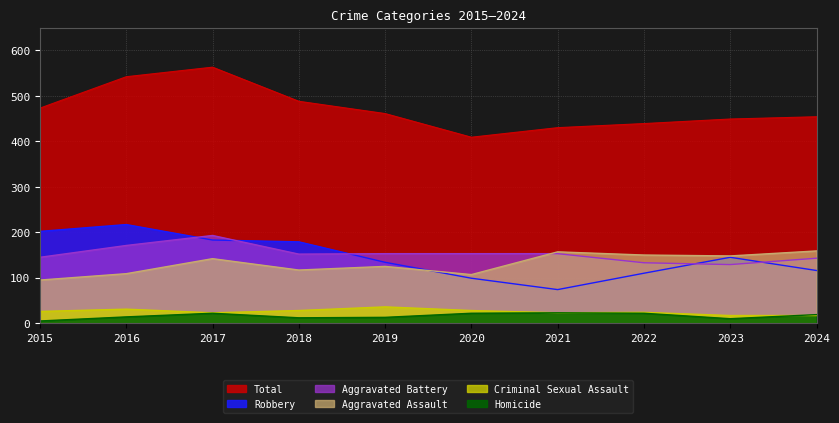

What are all the series names shown in the legend?

Total, Robbery, Aggravated Battery, Aggravated Assault, Criminal Sexual Assault, Homicide